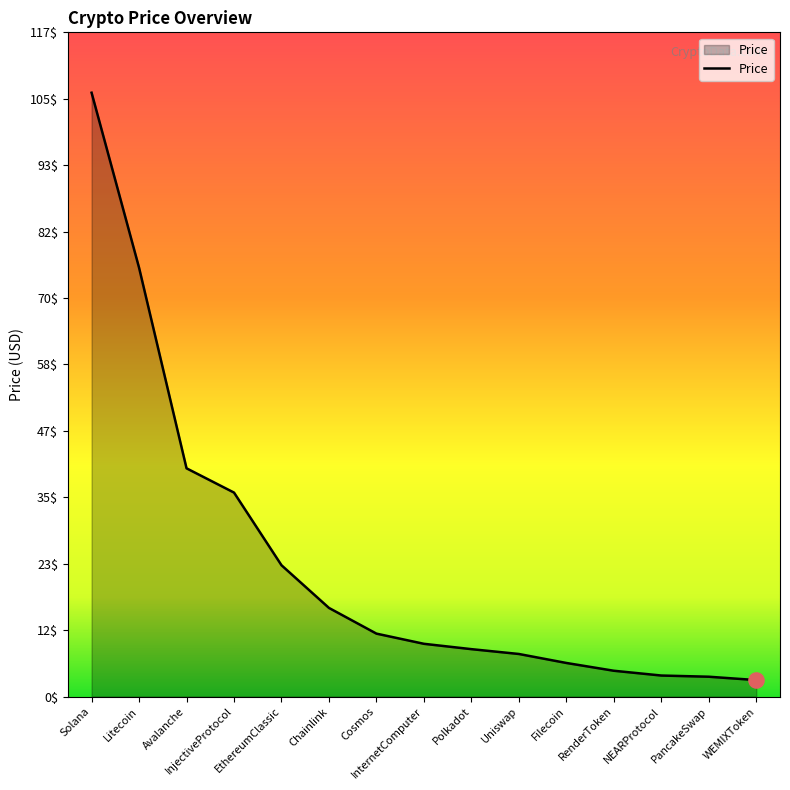

What is the change in value from Chainlink to Cosmos?

-4.5